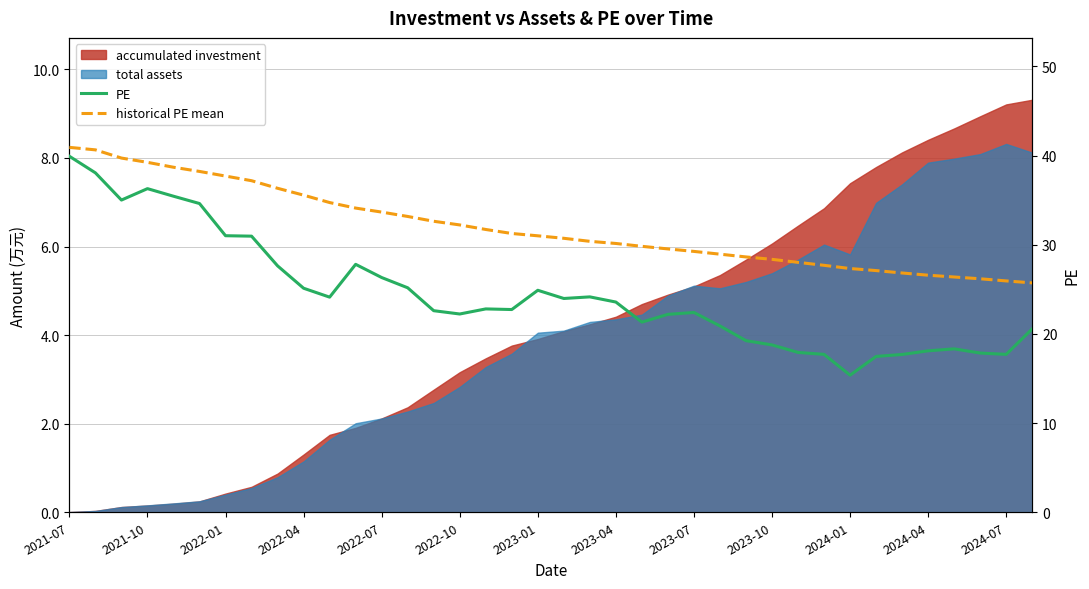

What is the average value of the historical PE mean series?

31.9